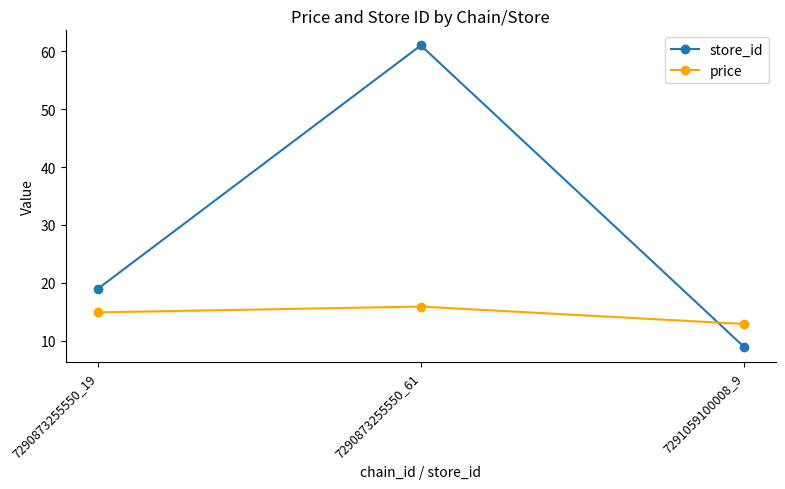

How many series are shown in this chart?

2